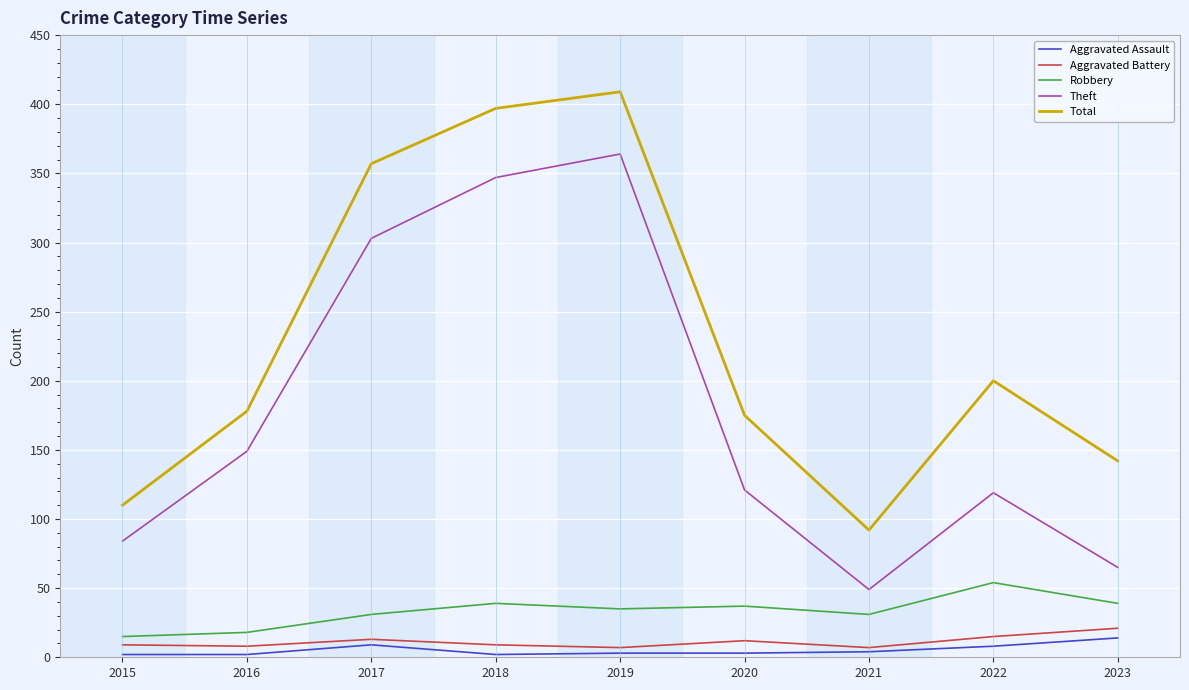

True or false: Total and Theft cross at least once.

False